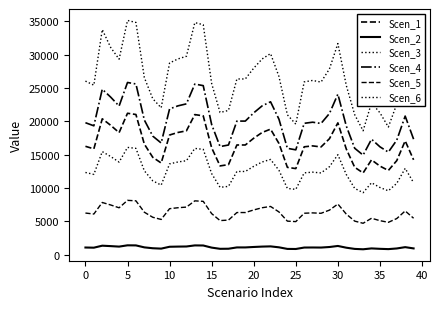

How many lines are shown in the chart?

6